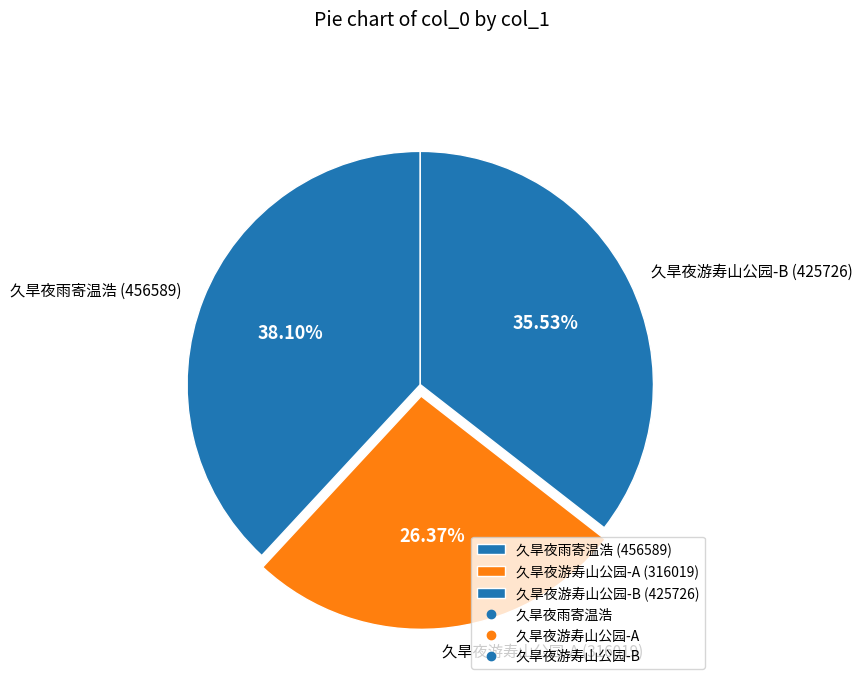

Which slice is the smallest?

久旱夜游寿山公园-A (316019)